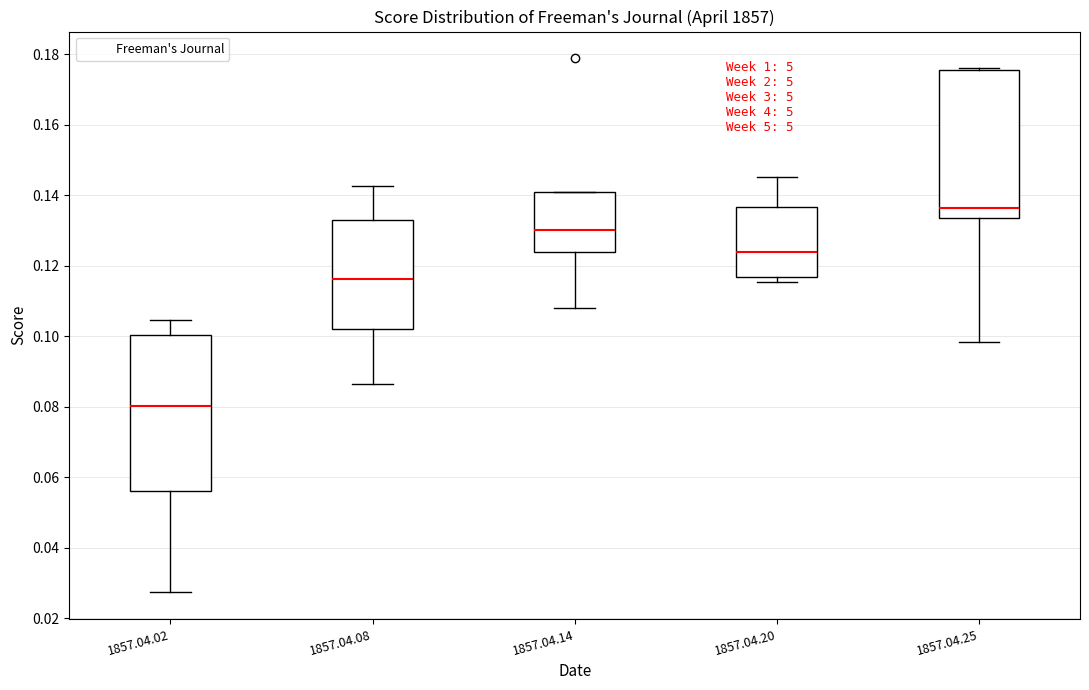

Reading left to right, transcribe this box plot: for each box, give where its median line is, the range the box spans, and where its two whiskers end, as read against the y-axis. The values are not printed on the chart, so give them approximately, as read against the axis.

1857.04.02: median 0.080, box 0.056 to 0.100, whiskers 0.028 to 0.104
1857.04.08: median 0.116, box 0.102 to 0.134, whiskers 0.086 to 0.142
1857.04.14: median 0.130, box 0.124 to 0.142, whiskers 0.108 to 0.142
1857.04.20: median 0.124, box 0.116 to 0.136, whiskers 0.116 (just below the box's lower edge) to 0.146
1857.04.25: median 0.136, box 0.134 to 0.176, whiskers 0.098 to 0.176 (just above the box's upper edge)